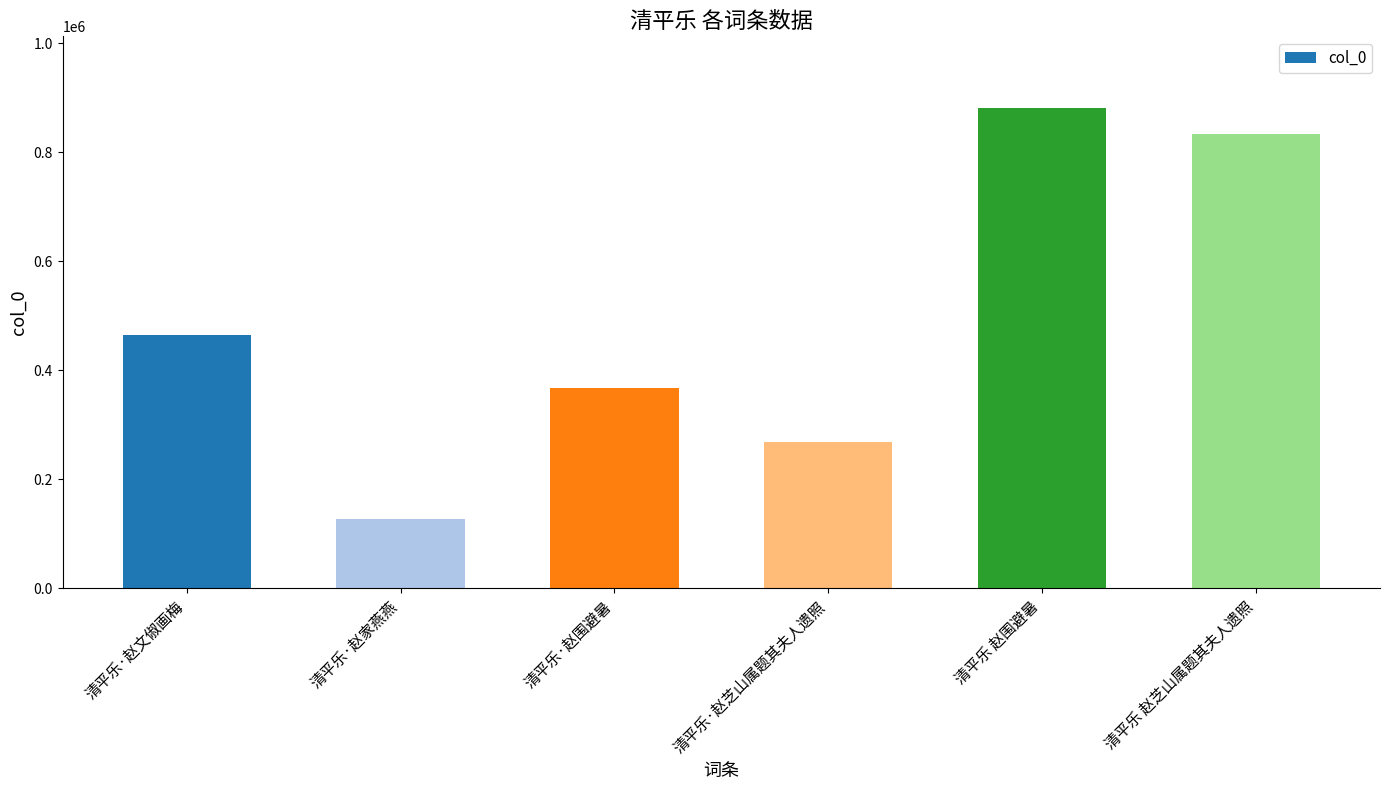

How many series are shown in this chart?

1